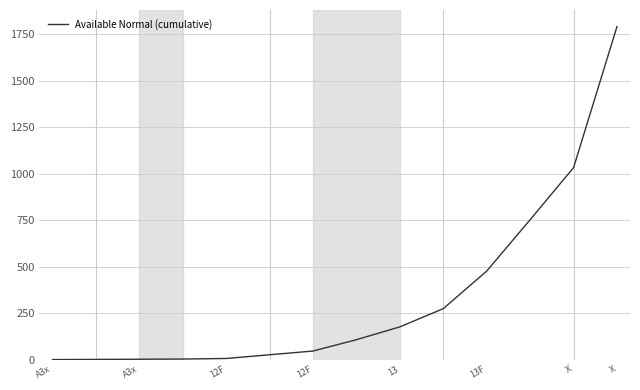

What is the difference between the maximum and minimum values?

1790